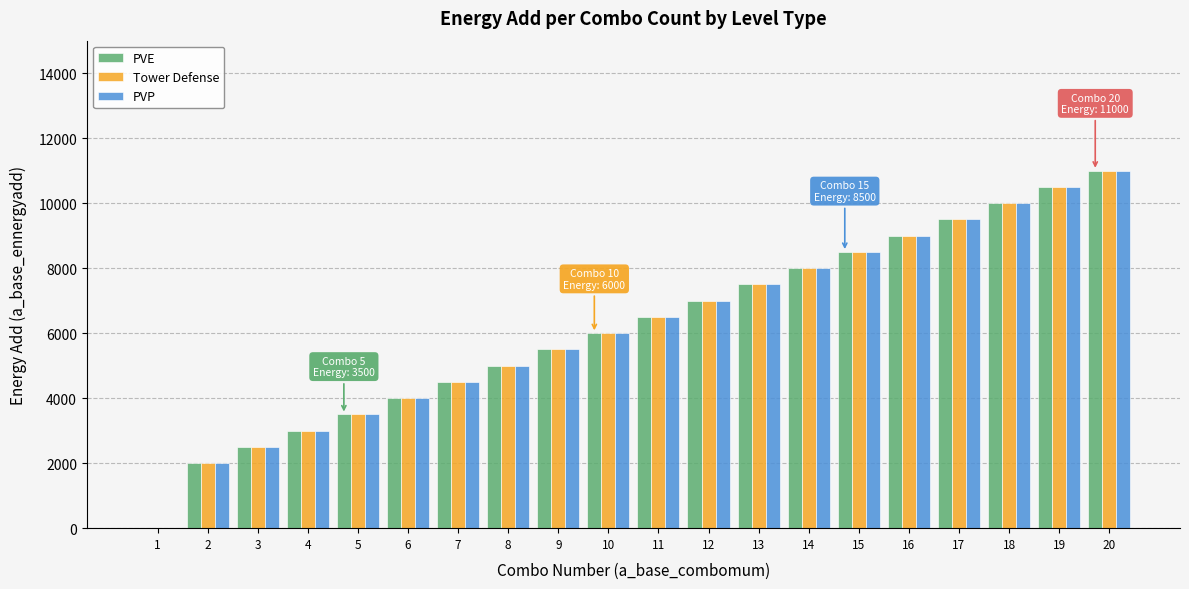

Reading left to right, transcribe all the data shown in this chart.

PVE: 0	2000	2500	3000	3500	4000	4500	5000	5500	6000	6500	7000	7500	8000	8500	9000	9500	10000	10500	11000
Tower Defense: 0	2000	2500	3000	3500	4000	4500	5000	5500	6000	6500	7000	7500	8000	8500	9000	9500	10000	10500	11000
PVP: 0	2000	2500	3000	3500	4000	4500	5000	5500	6000	6500	7000	7500	8000	8500	9000	9500	10000	10500	11000